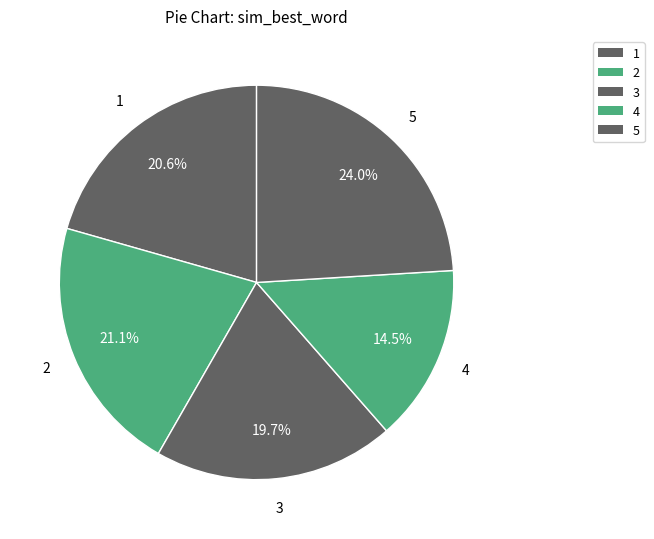

Count the number of slices in the pie.

5